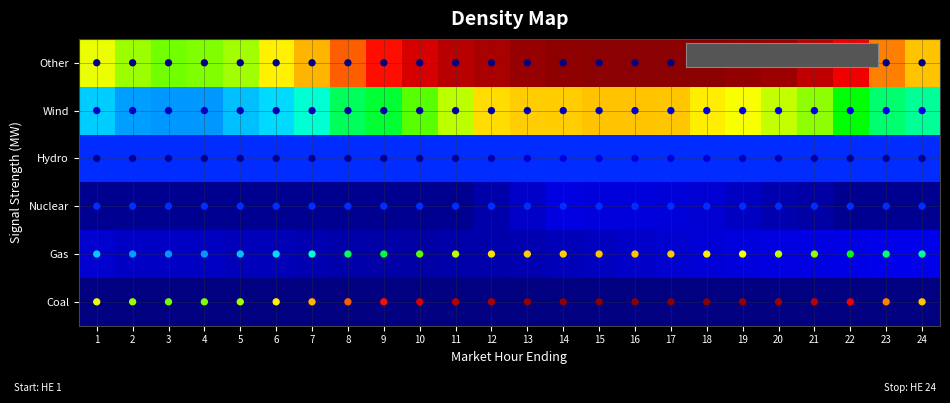

What is the difference between the highest and lowest values at 17?

1.0